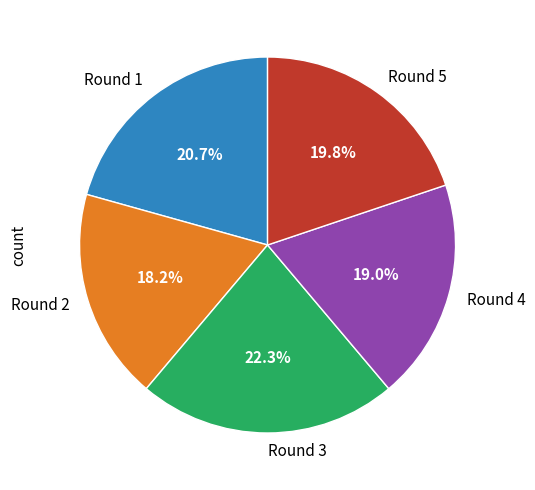

Does Round 5 represent more than half of the total?

No